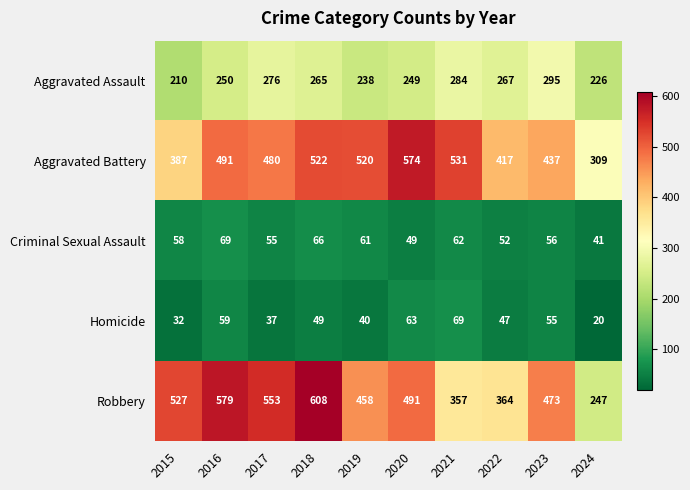

True or false: Robbery has a value of 458 at 2019.

True